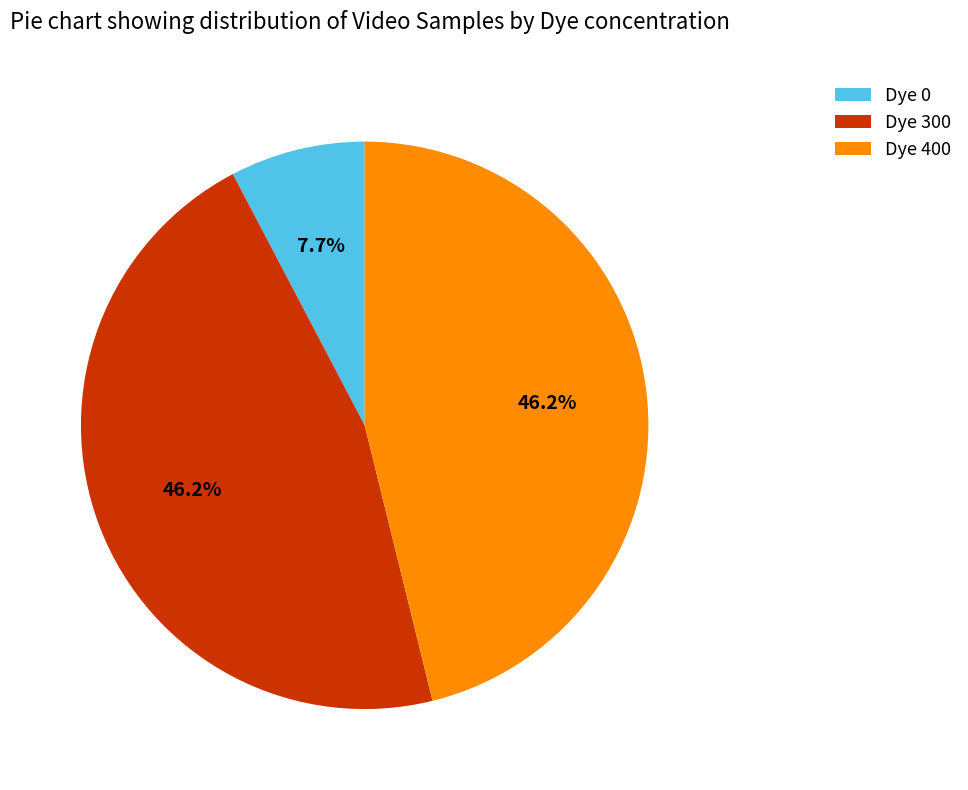

Which category has the smallest portion of the pie?

Dye 0